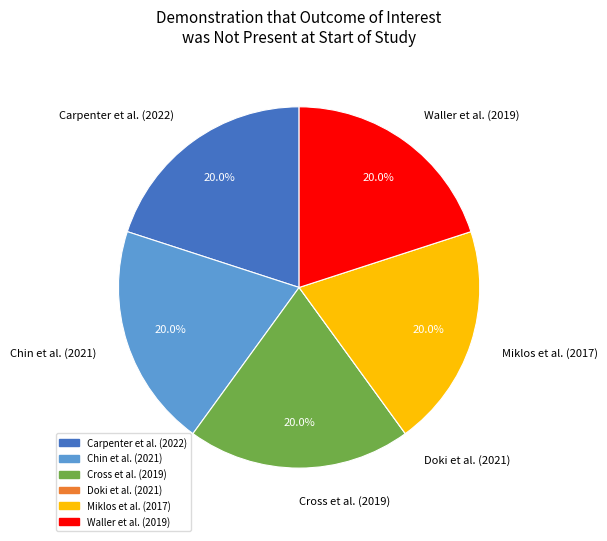

To the nearest percent, what is the average slice percentage?

17%